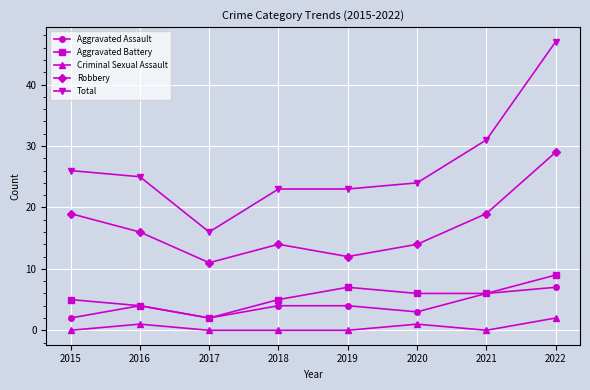

At which category does the chart reach its peak across all series?

2022